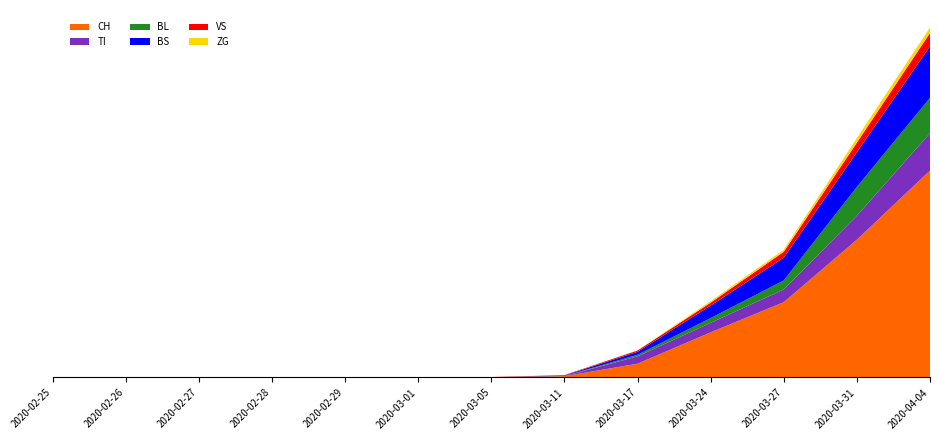

Does the chart have visible grid lines?

No